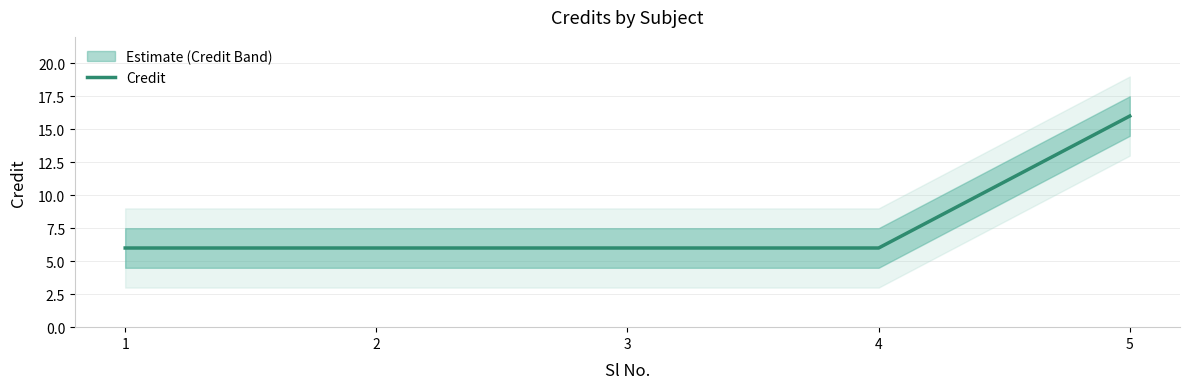

What is the sum of the values at 1 and 5?

22